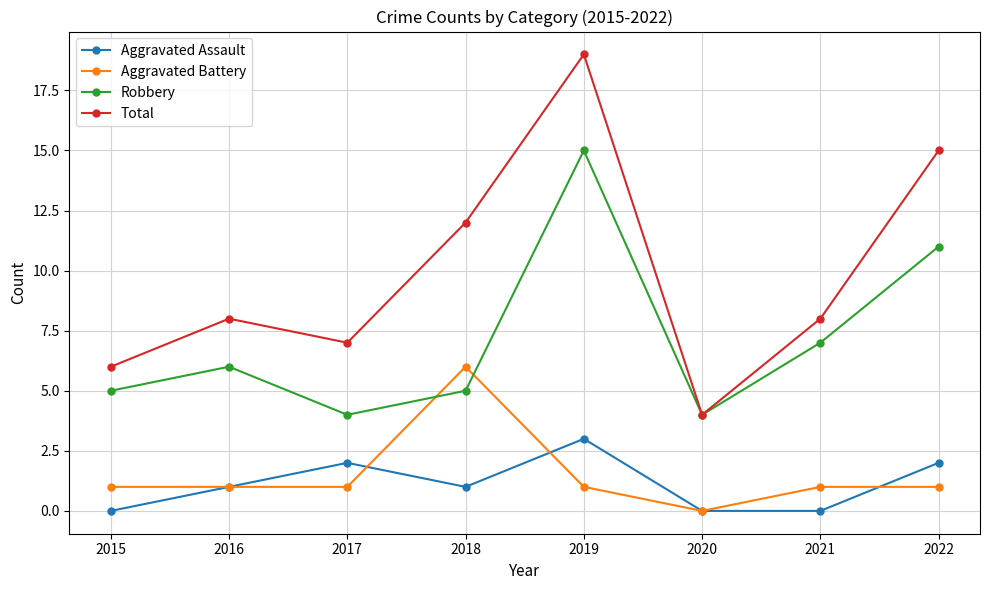

At which category does Total reach its first local valley?

2017